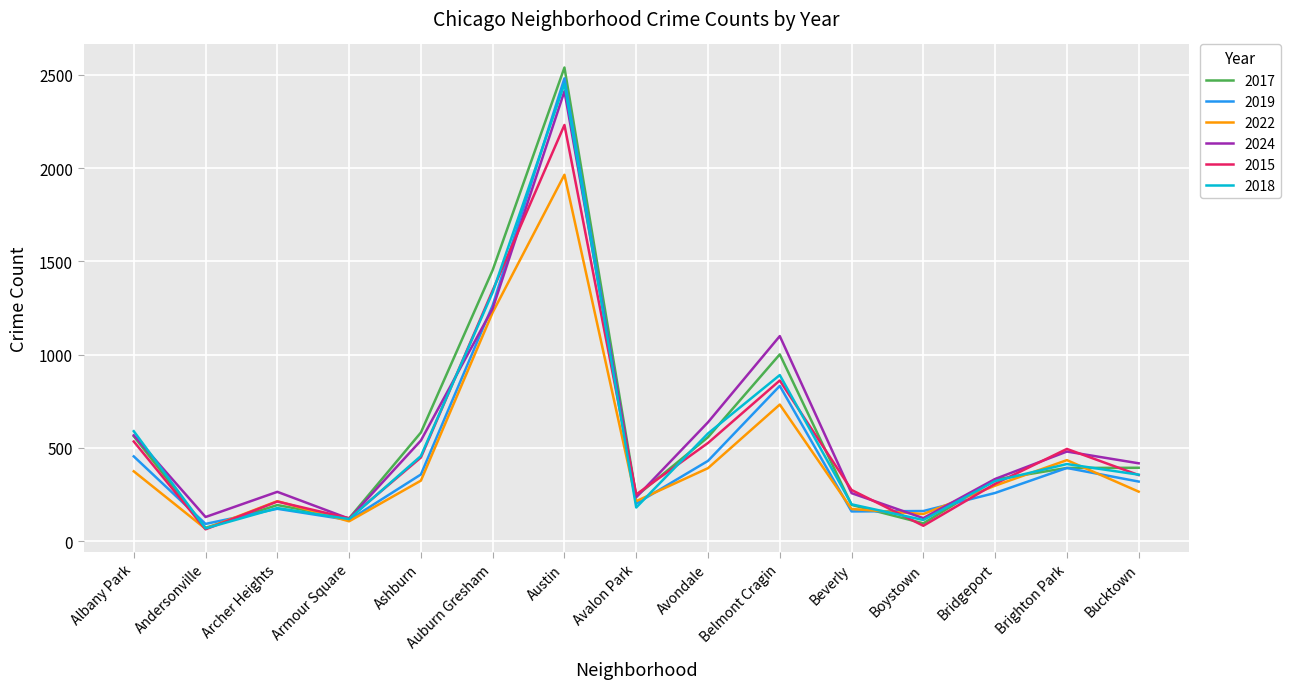

True or false: 2018 has a value of 570 at Bucktown.

False